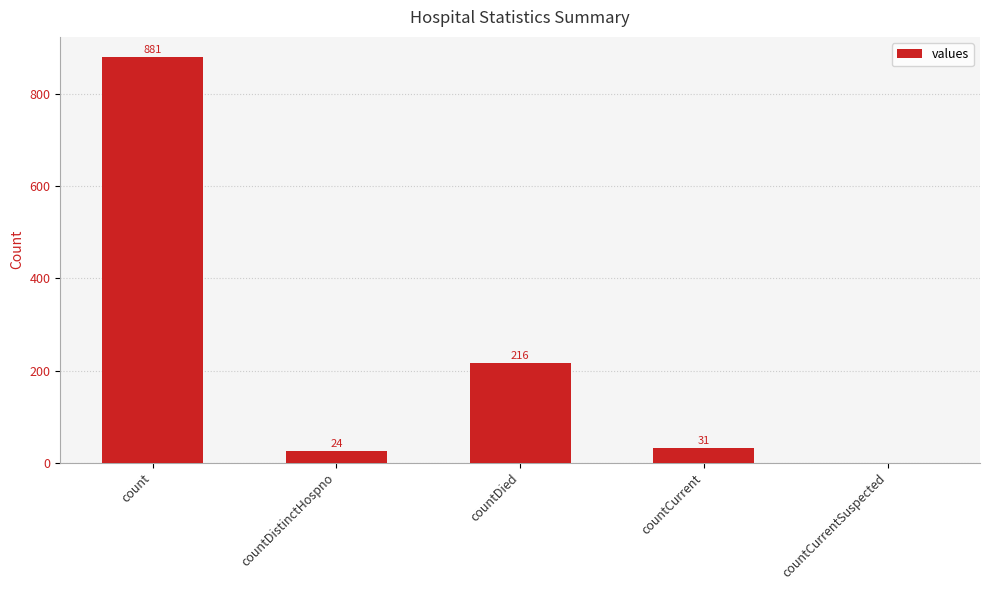

The chart shows a value of 881 at count. True or false?

True